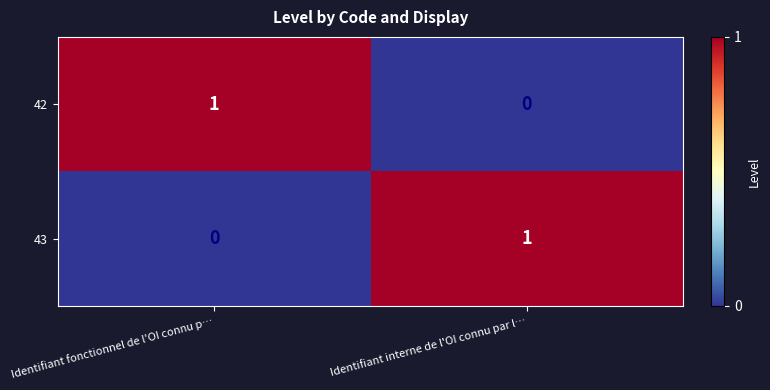

Reading left to right, list all the values displayed in this chart.

42: Identifiant fonctionnel de l'OI connu p…=1	Identifiant interne de l'OI connu par l…=0
43: Identifiant fonctionnel de l'OI connu p…=0	Identifiant interne de l'OI connu par l…=1